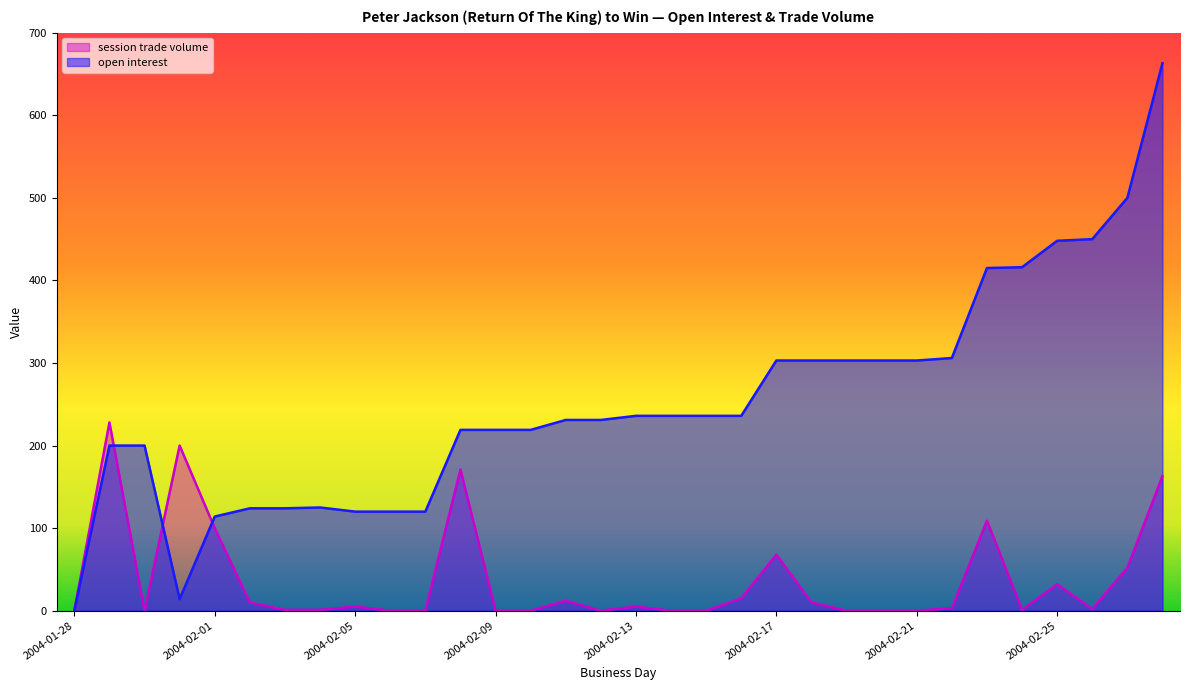

How many interior local peaks does the open interest series have?

1